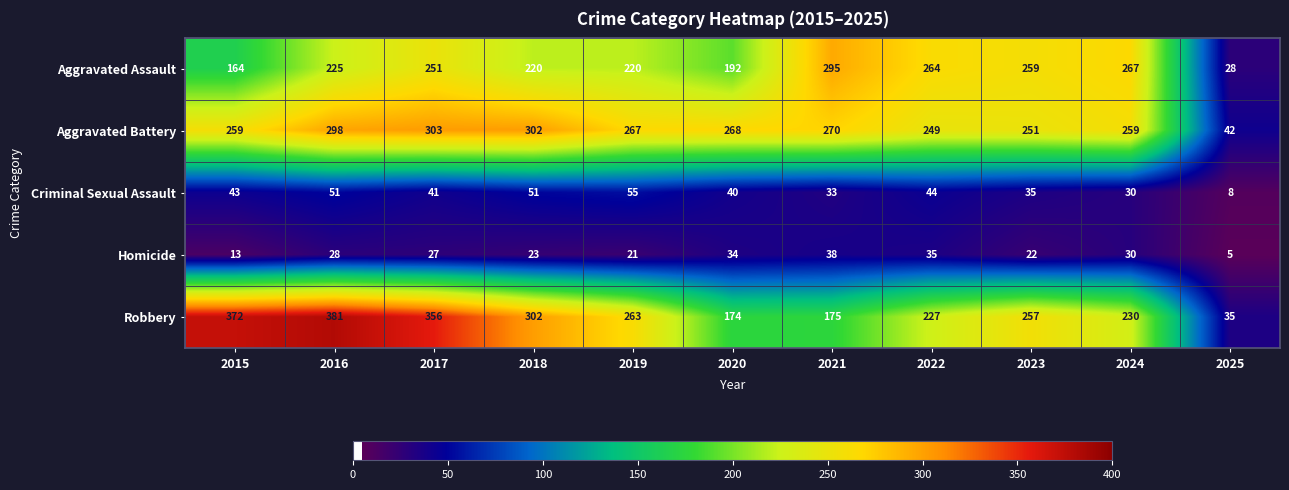

How many values in the Aggravated Battery series are below 267?

5